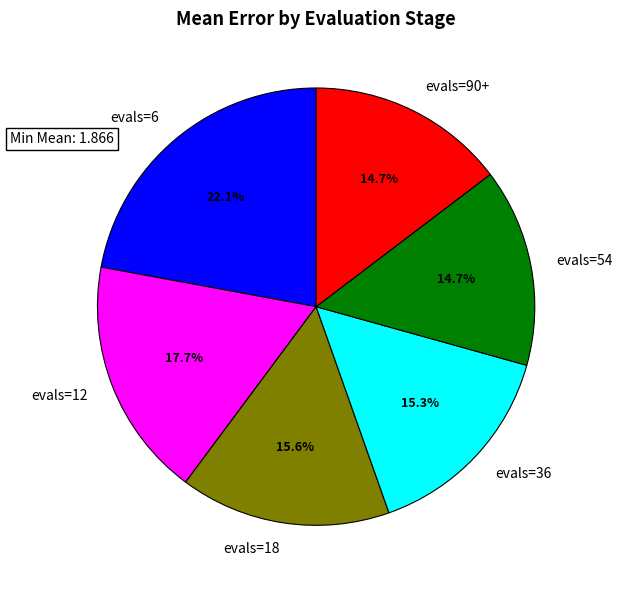

What percentage is NOT represented by evals=12?

82.3%